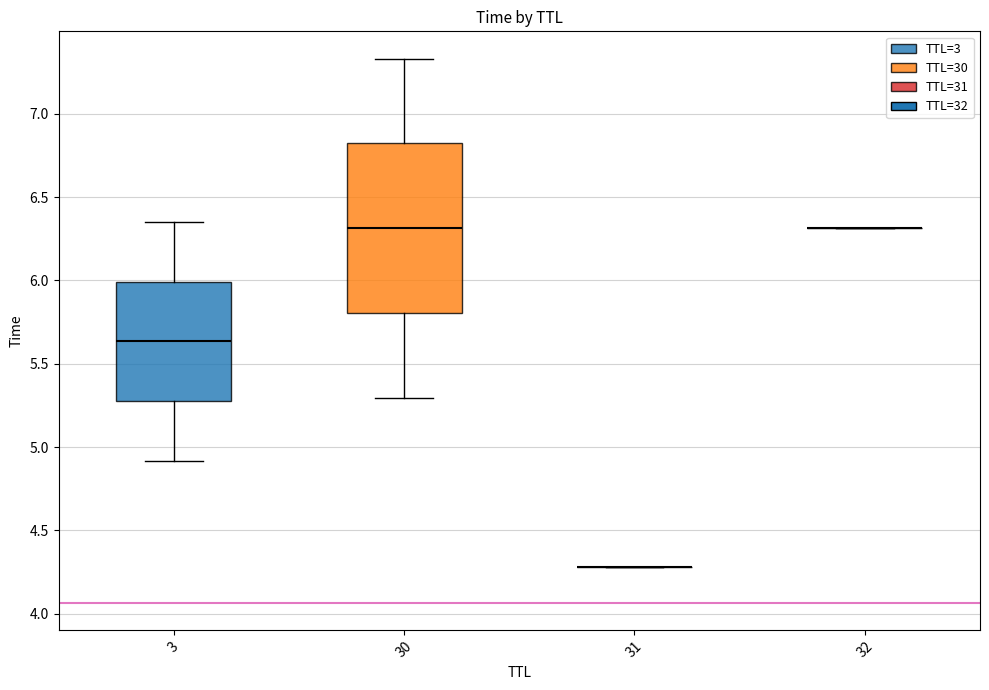

Reading left to right, extract all data points from this chart.

4.3	4.9	5.3	6.3	6.4	7.3